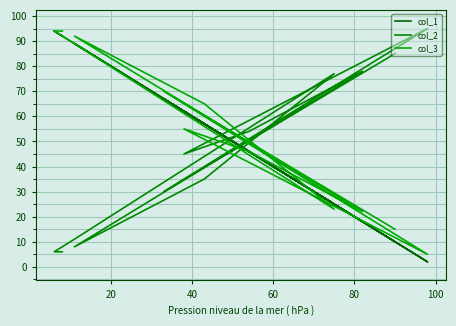

What are all the series names shown in the legend?

col_1, col_2, col_3